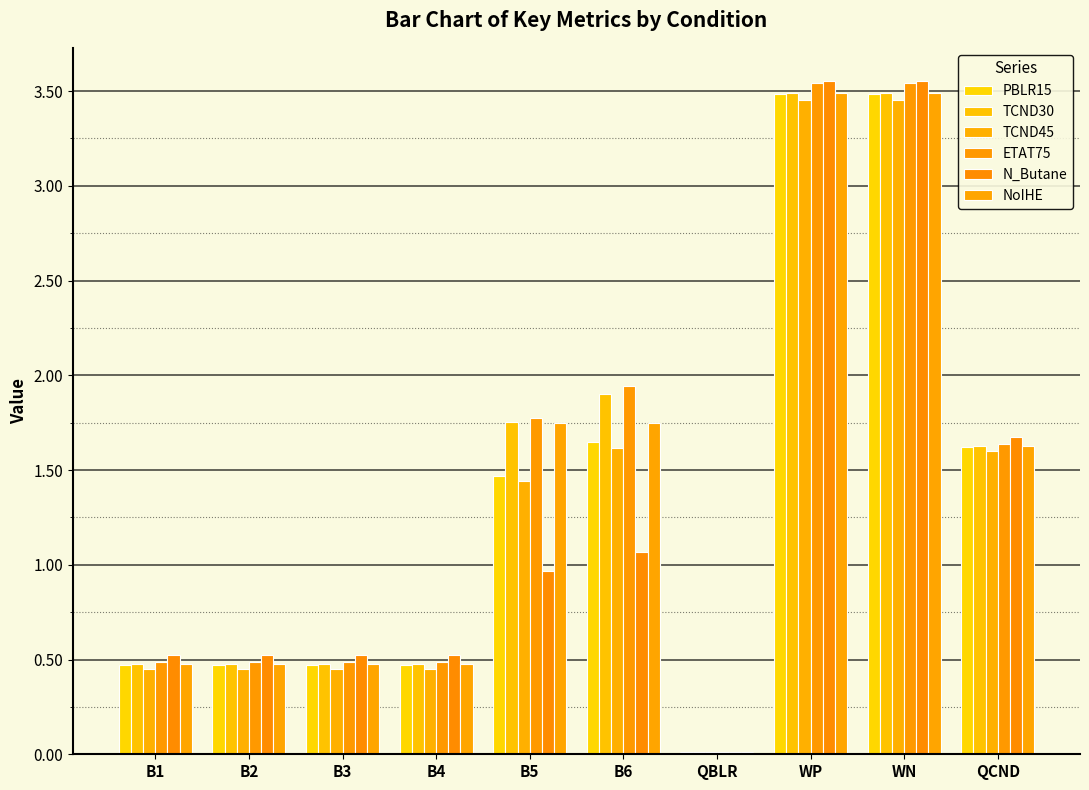

What is the difference between the PBLR15 values at B2 and WP?

3.0